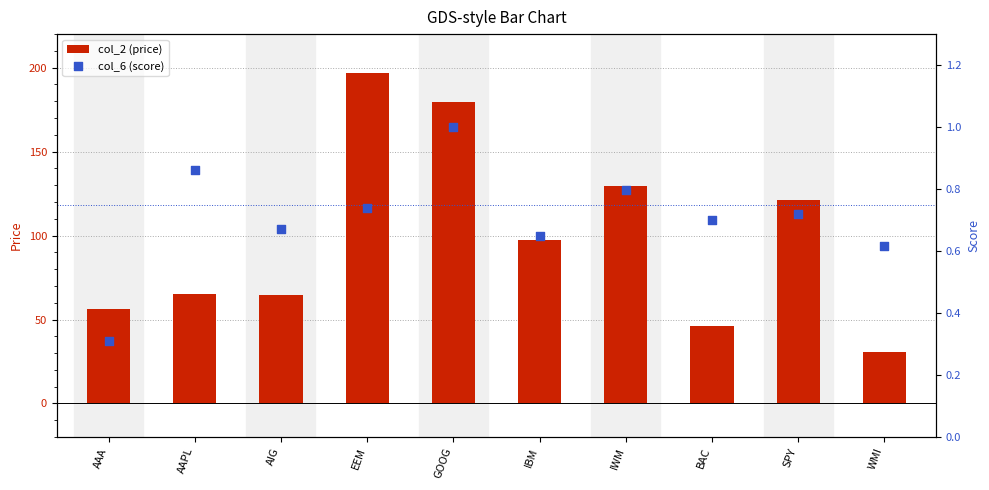

What are all the series names shown in the legend?

col_2 (price), col_6 (score)